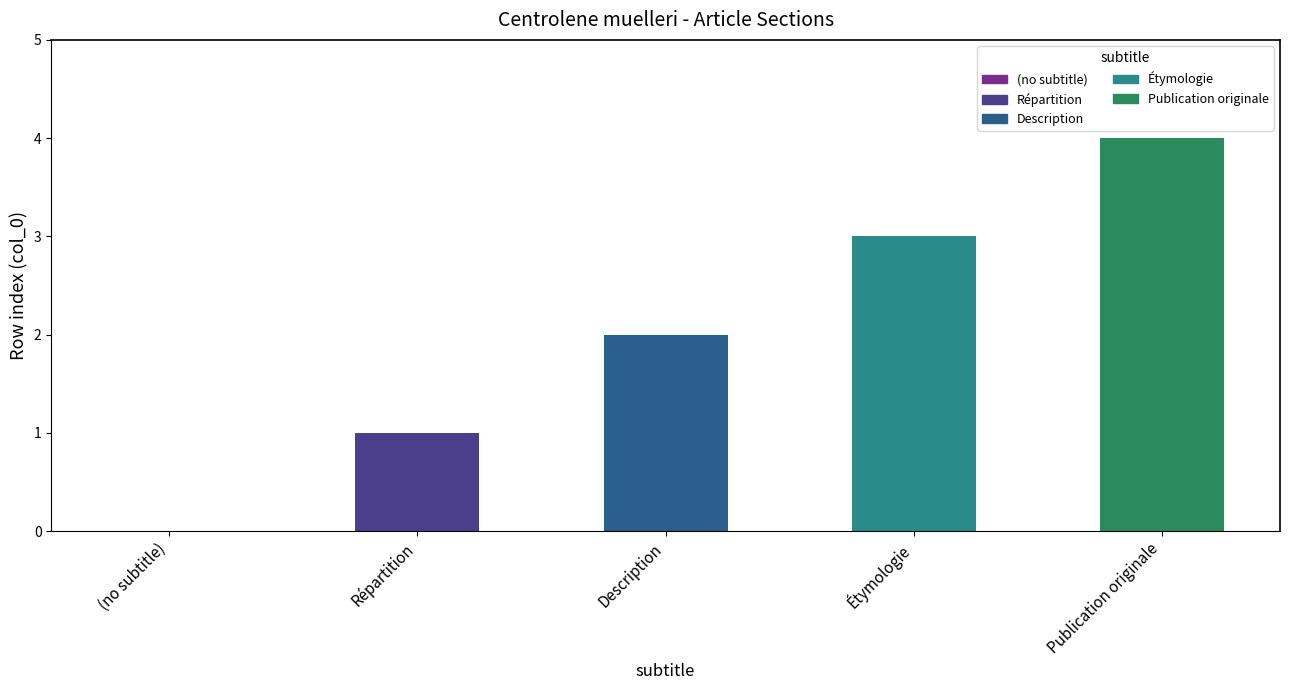

Reading right to left, extract all data points from this chart.

4	3	2	1	0